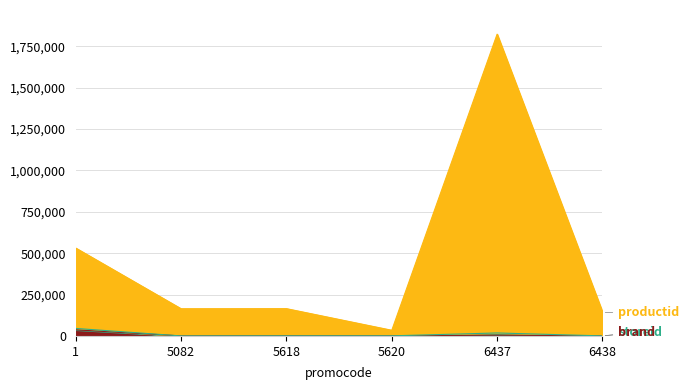

Is it true that productid equals 873531 at 1?

False